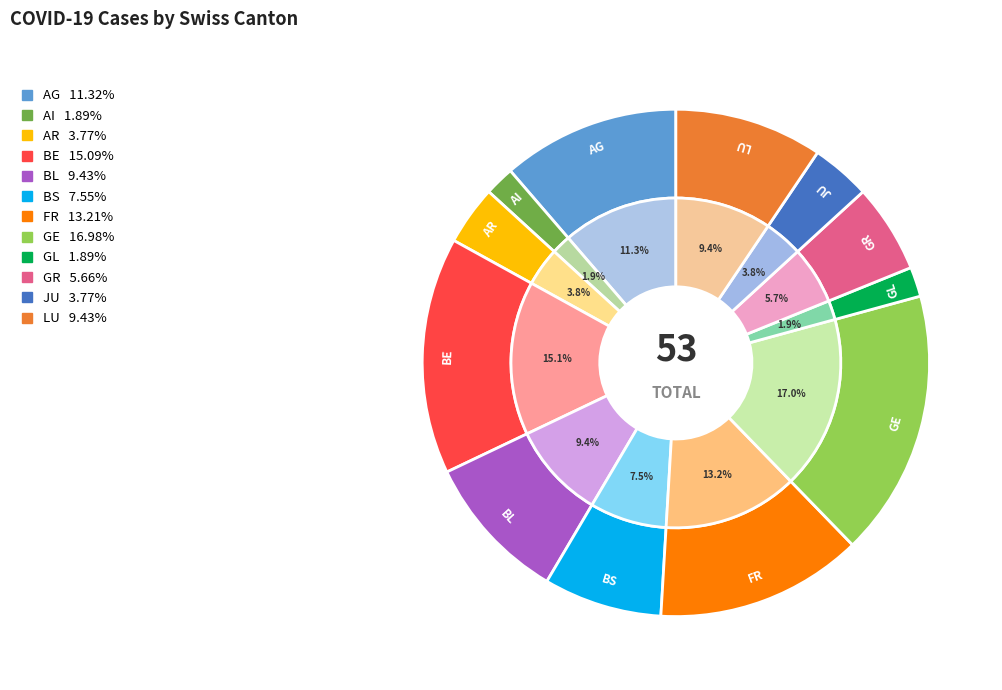

What is the change in value from GL to GR?

+2